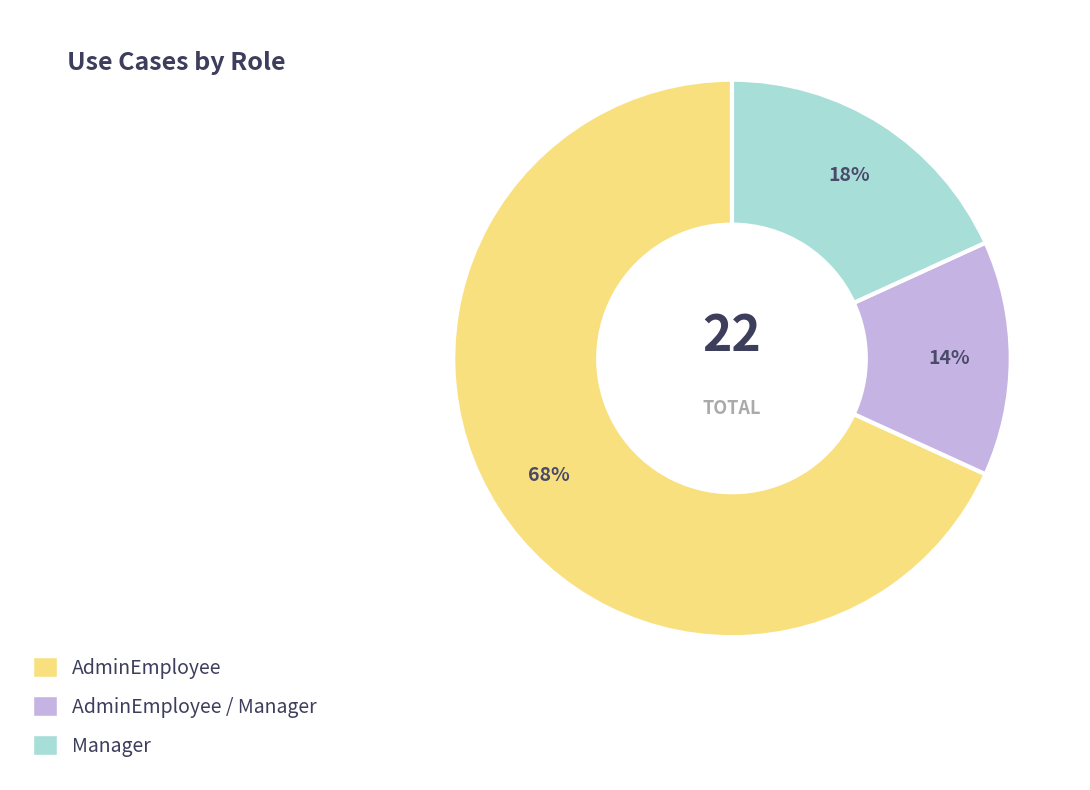

Does any single category account for the majority?

Yes